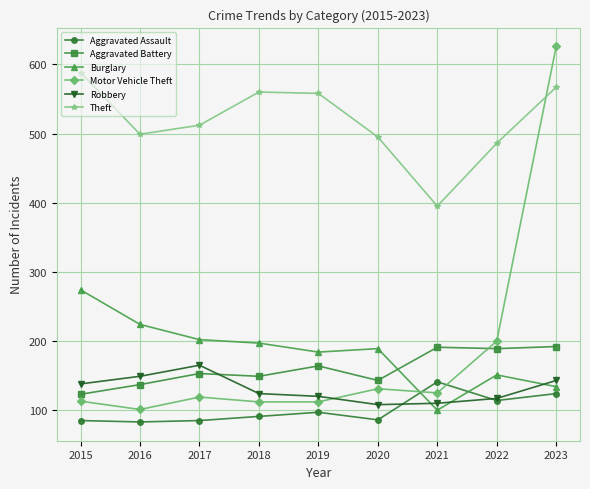

Which series changed the most between 2021 and 2023?

Motor Vehicle Theft